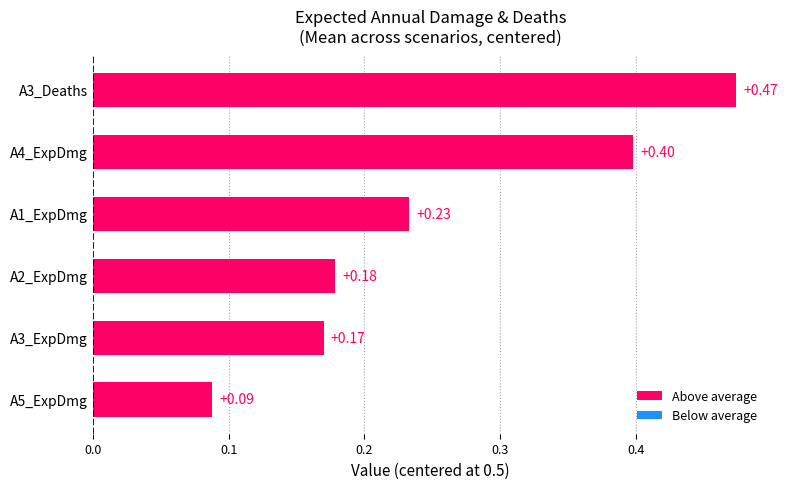

What is the change in value from A5_ExpDmg to A2_ExpDmg?

+0.1